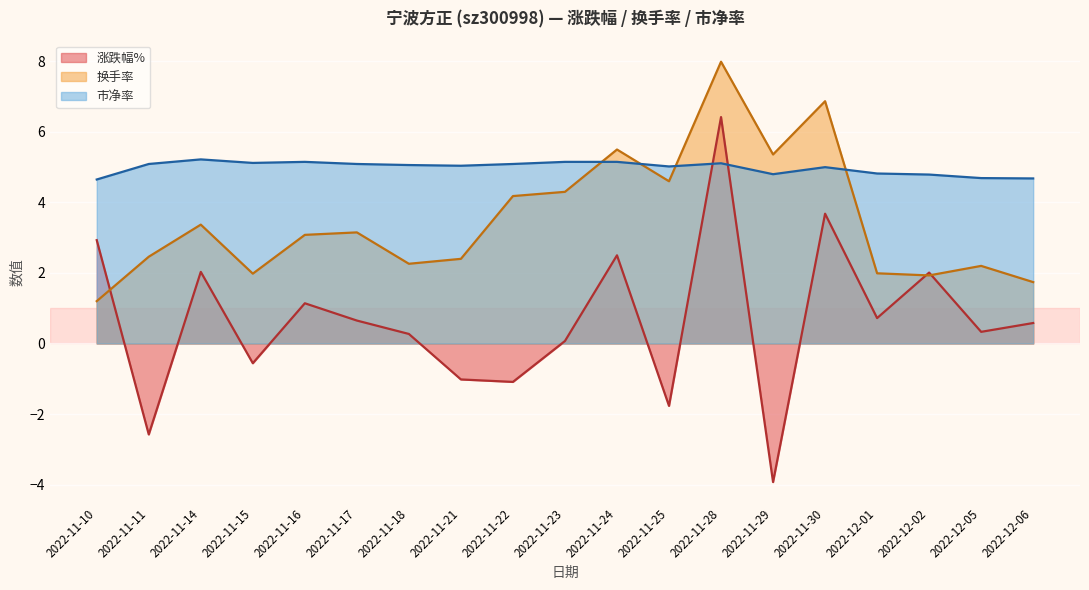

What is the lowest value of the 市净率 series?

4.7